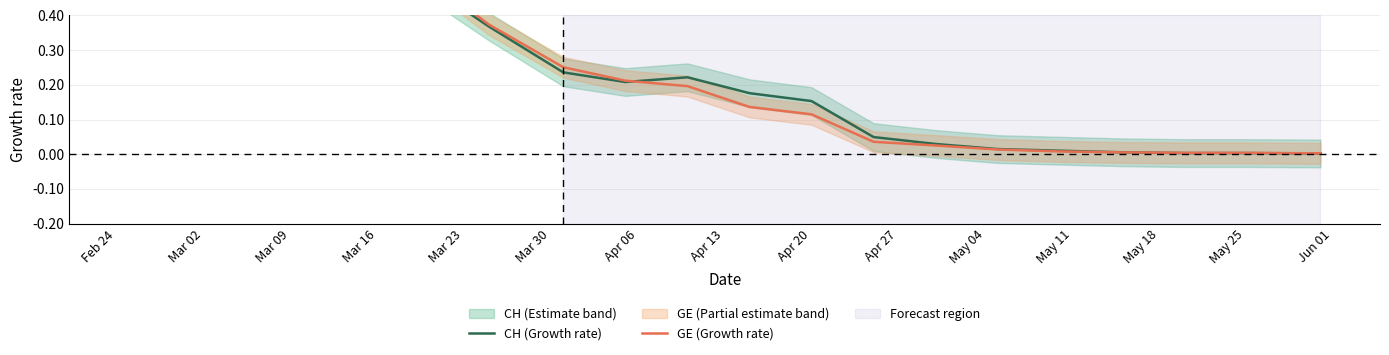

Which category has the highest value in the GE (Growth rate) series?

Mar 02